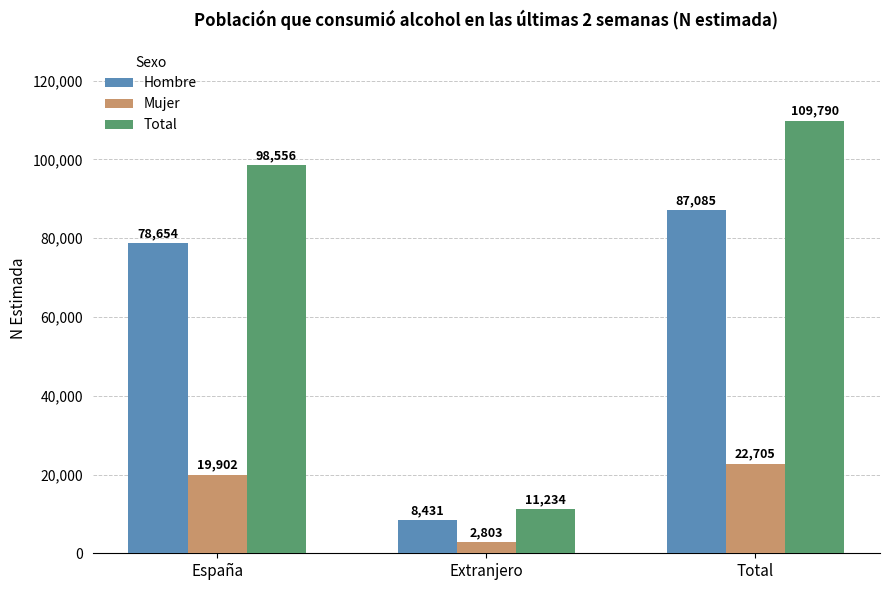

Reading right to left, extract all data points from this chart.

Hombre: 87085	8431	78654
Mujer: 22705	2803	19902
Total: 109790	11234	98556